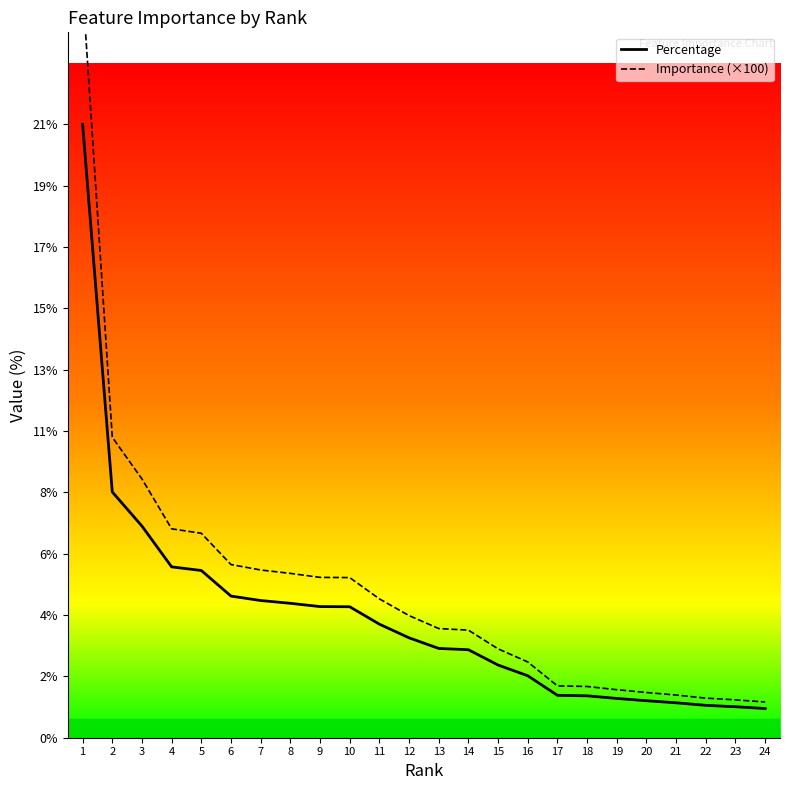

Is the value of Percentage at 13 greater than the value of Importance (×100) at 23?

Yes